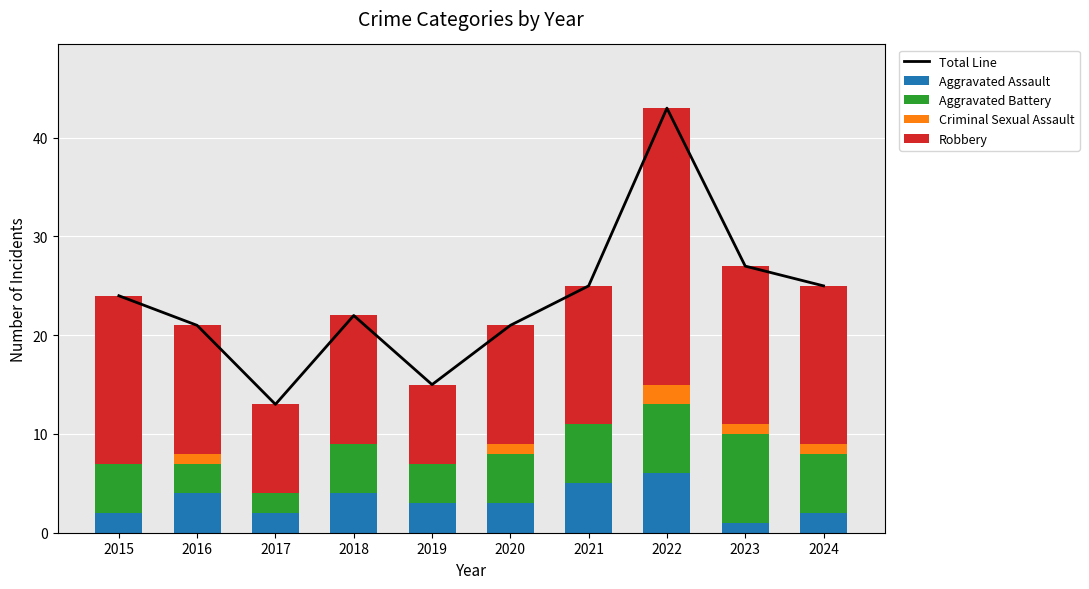

At which category does the chart reach its minimum across all series?

2015